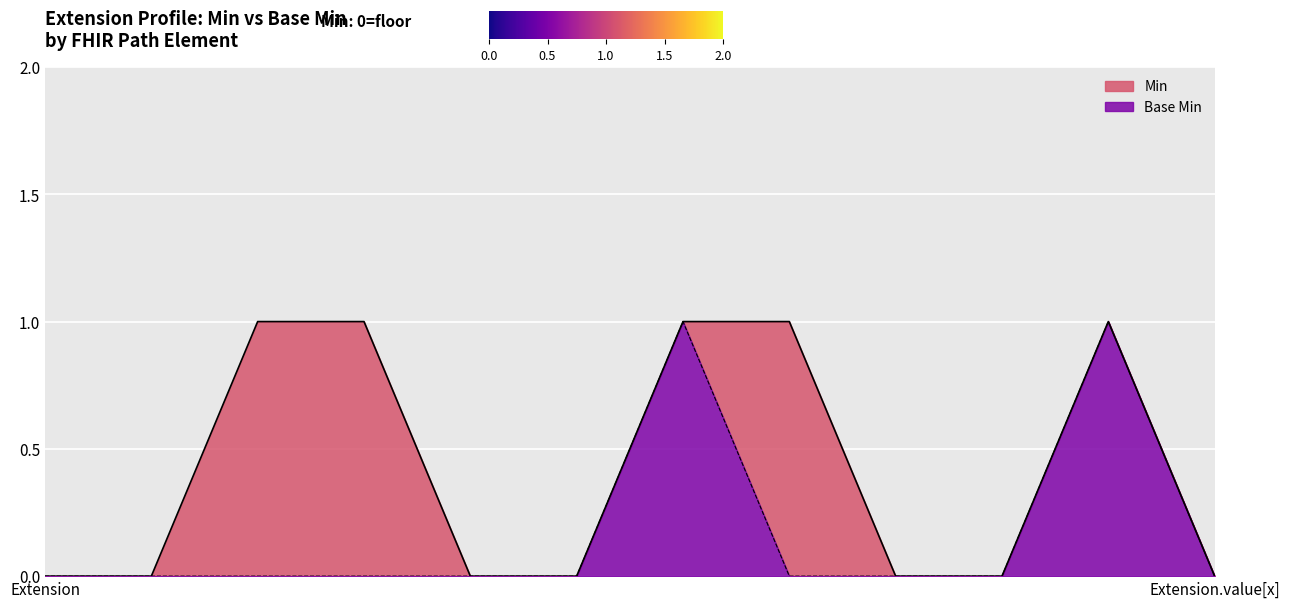

Reading left to right, transcribe all the data shown in this chart.

Min: 0	0	1	1	0	0	1	1	0	0	1	0
Base Min: 0	0	0	0	0	0	1	0	0	0	1	0